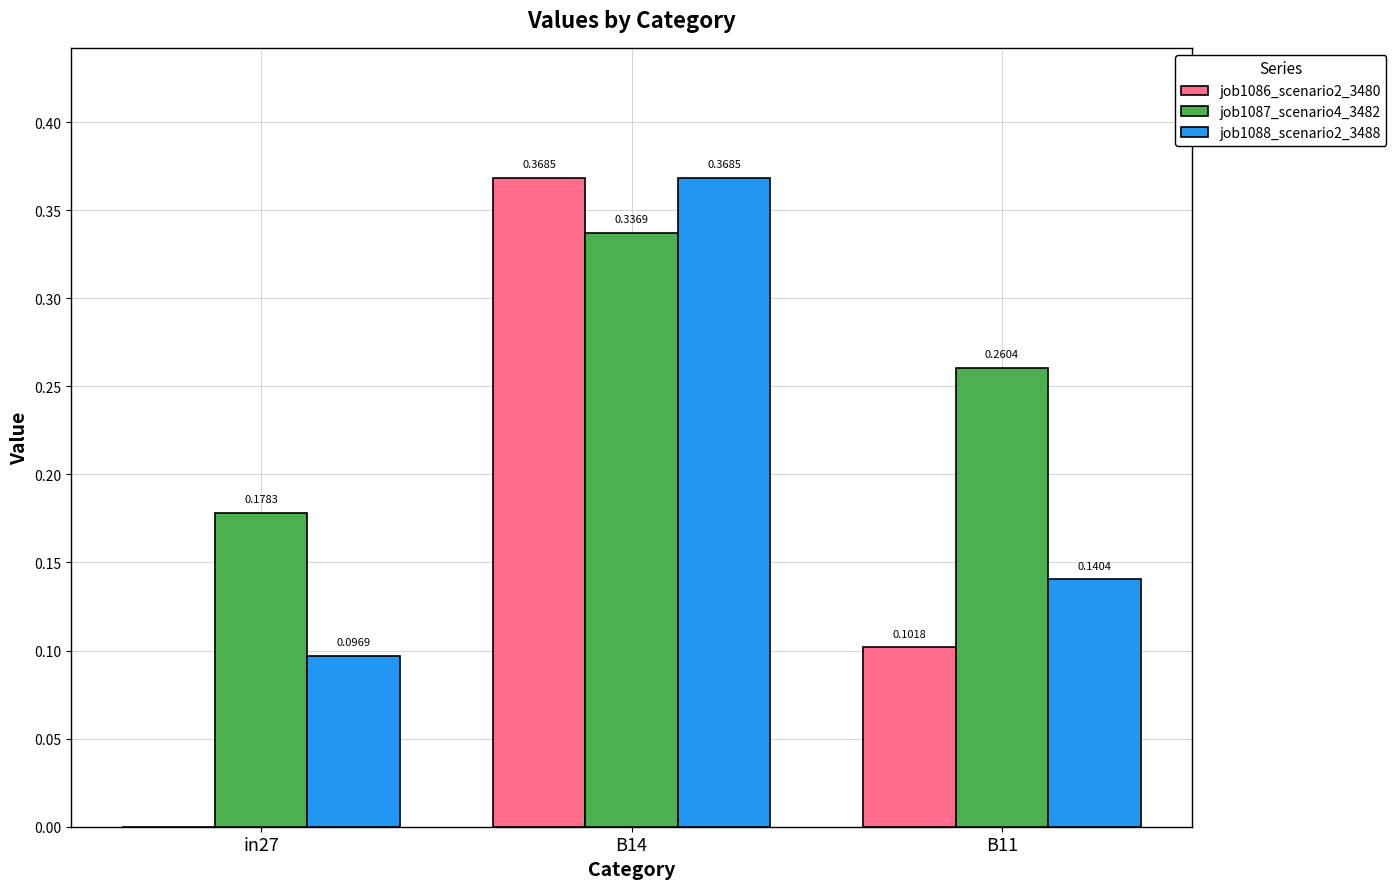

Which series changed the most between in27 and B11?

job1086_scenario2_3480